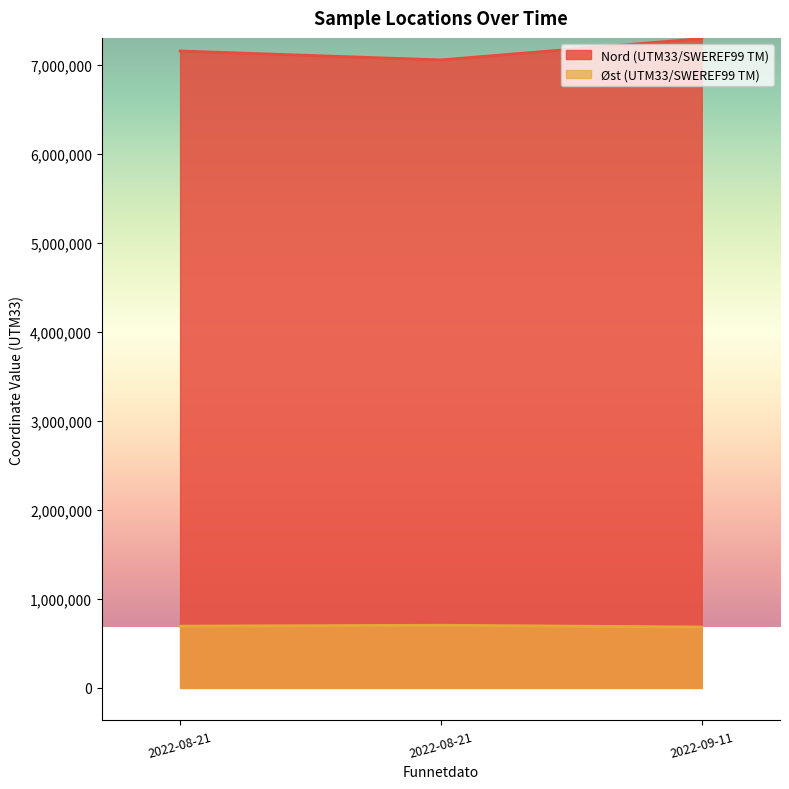

At which label does Nord (UTM33/SWEREF99 TM) reach its peak?

2022-09-11